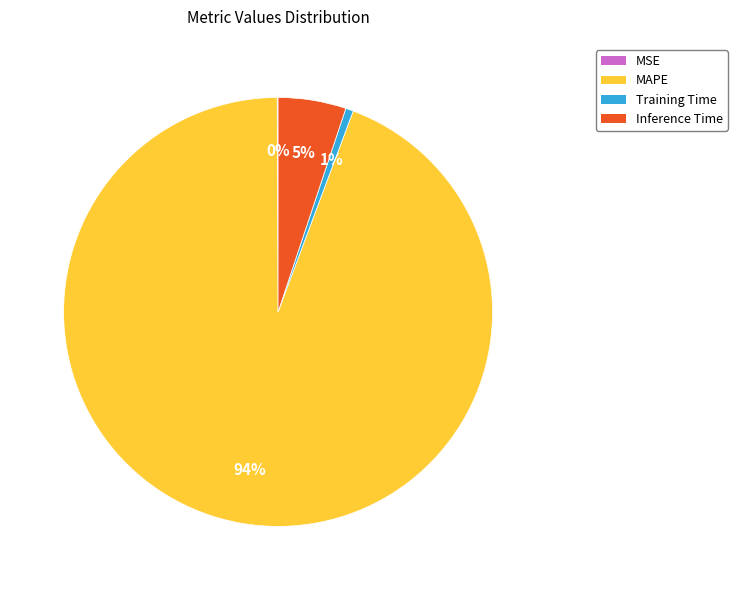

To the nearest percent, what percentage of the pie is Inference Time?

5%